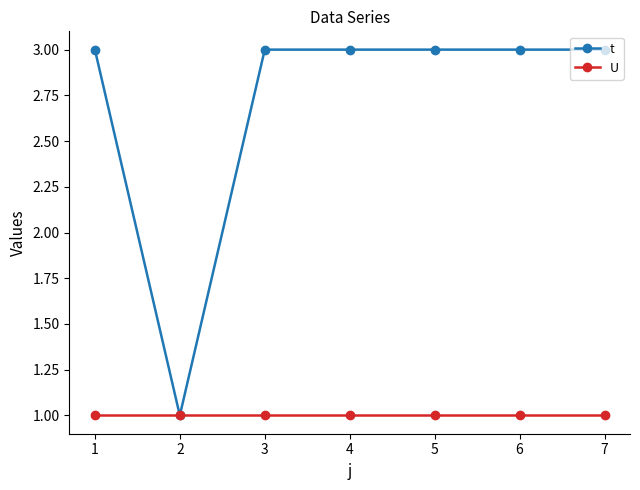

The value of U at 1 is 1. True or false?

True